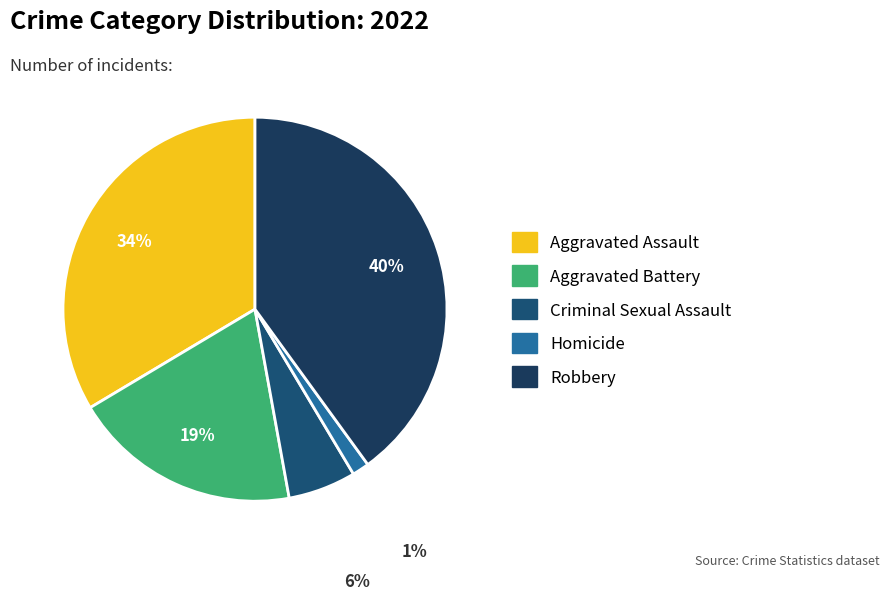

What is the largest slice in the pie chart?

Robbery